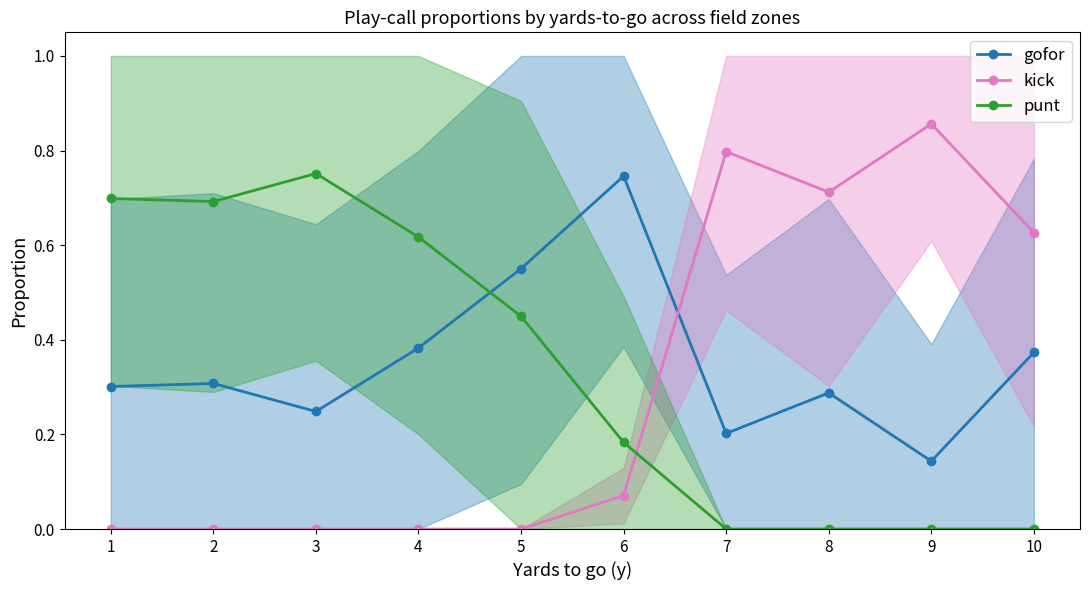

Is this an area chart (filled region under the line)?

No